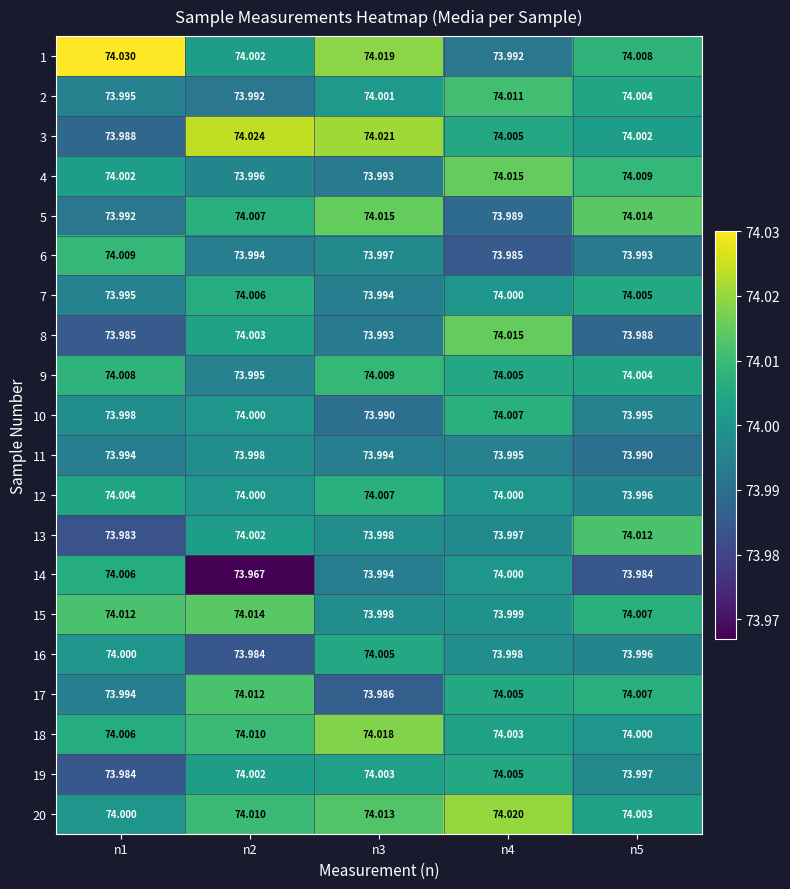

What is the minimum value shown in the chart?

74.0